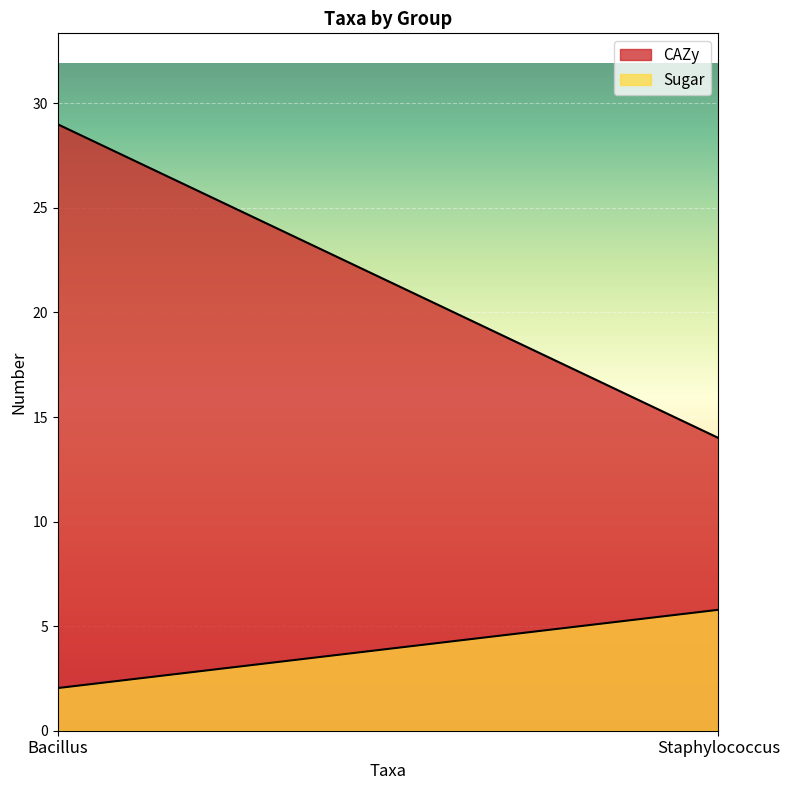

Is it true that CAZy equals 9.3 at Bacillus?

False